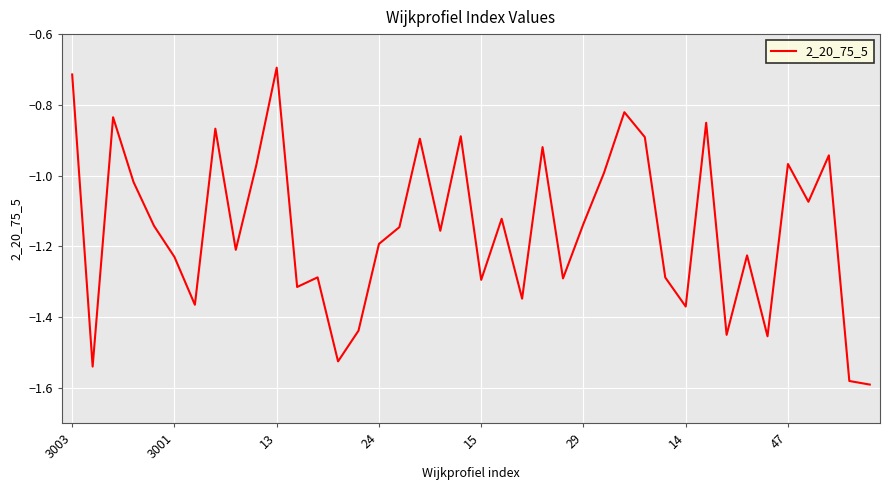

Does the chart have visible grid lines?

Yes